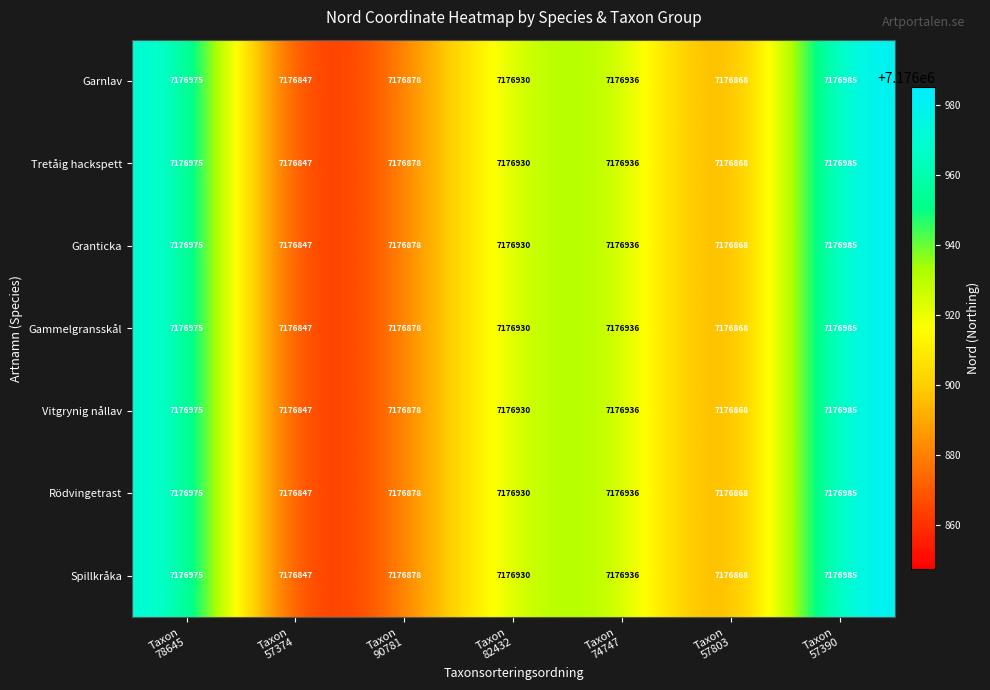

At how many categories does at least one series exceed 7176903?

4